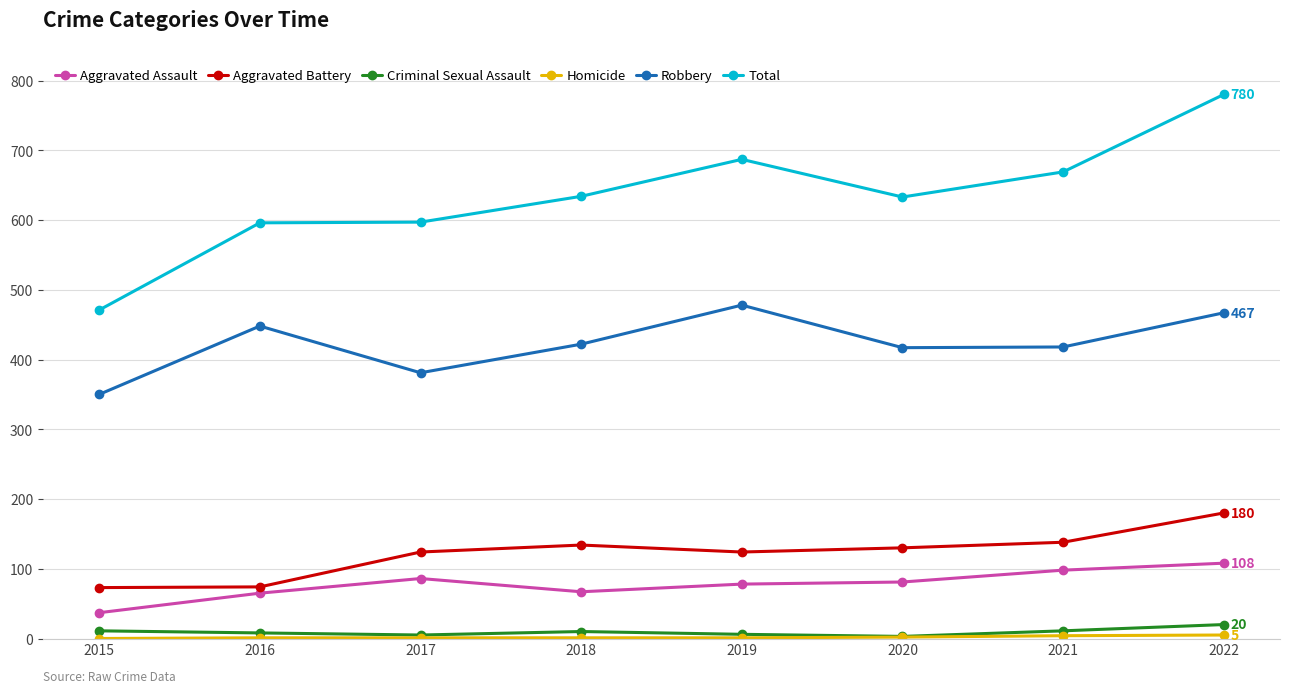

Does the chart display data point markers on the line(s)?

Yes